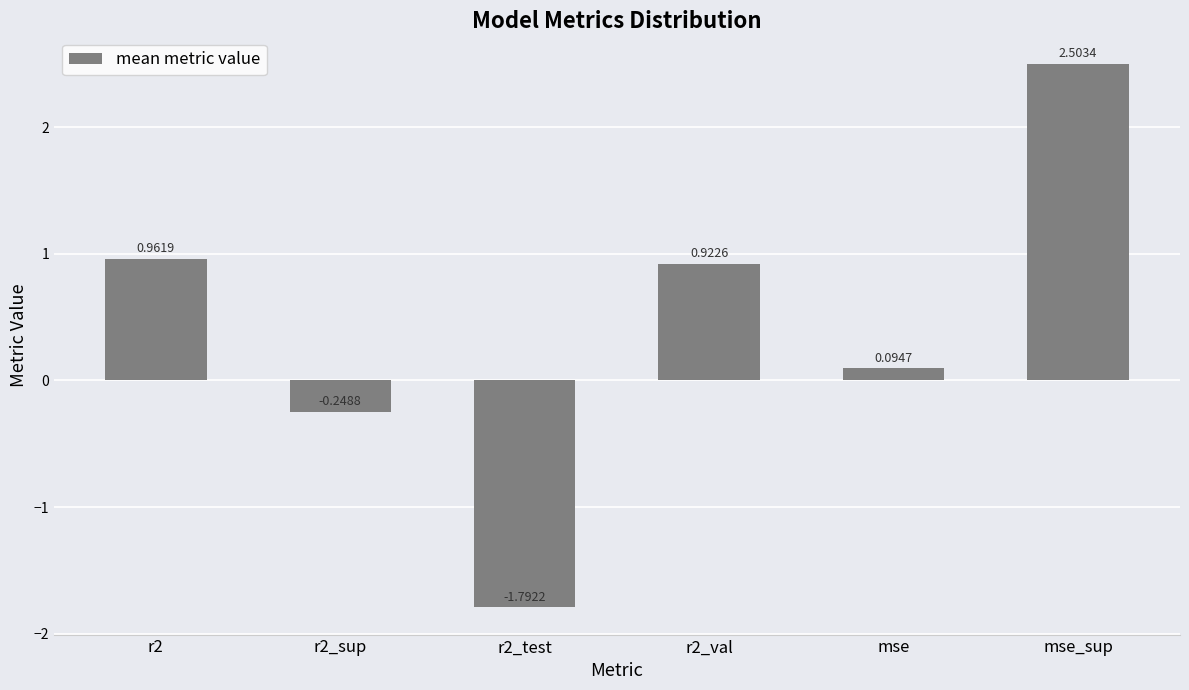

Which has a higher value, r2_sup or r2_test?

r2_sup